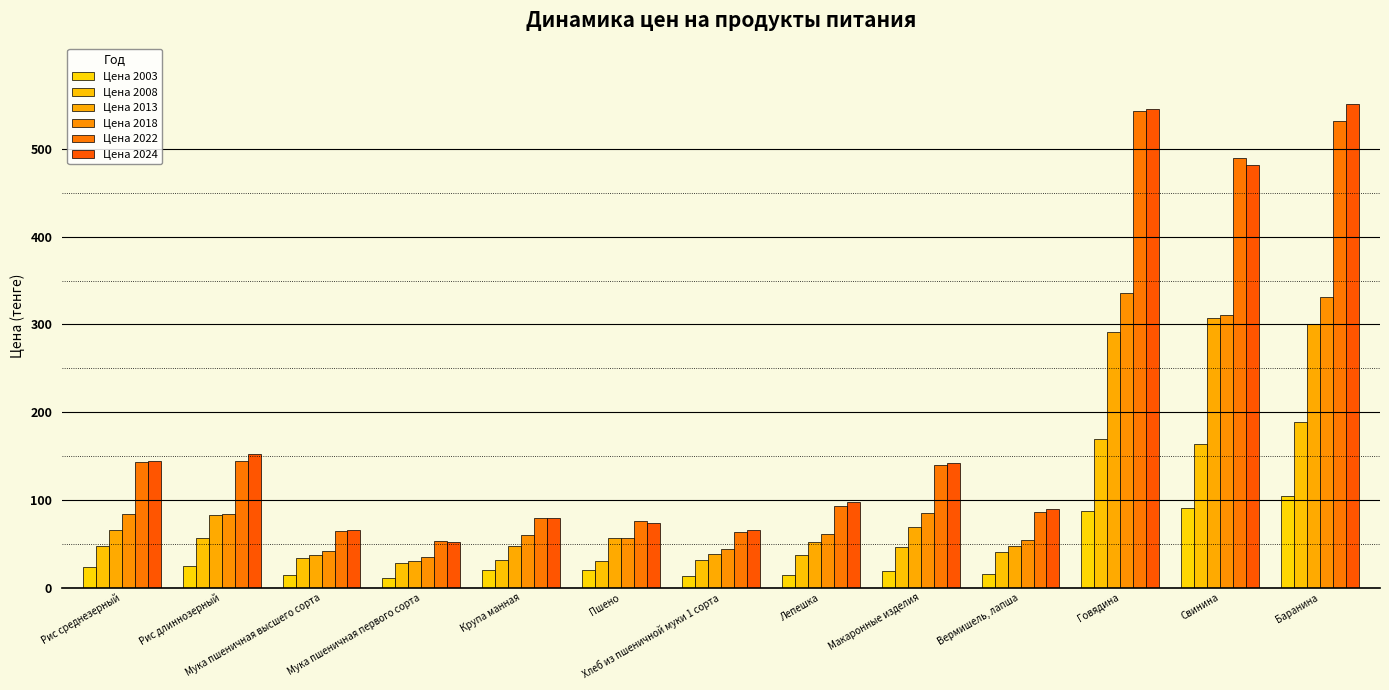

Reading right to left, what are all the values shown in this chart?

Цена 2003: Баранина=104.9	Свинина=90.2	Говядина=87.8	Вермишель, лапша=15.1	Макаронные изделия=19.1	Лепешка=14.4	Хлеб из пшеничной муки 1 сорта=13.0	Пшено=19.6	Крупа манная=20.0	Мука пшеничная первого сорта=10.6	Мука пшеничная высшего сорта=13.8	Рис длиннозерный=24.9	Рис среднезерный=23.2
Цена 2008: Баранина=188.4	Свинина=164.0	Говядина=169.1	Вермишель, лапша=40.0	Макаронные изделия=46.6	Лепешка=37.5	Хлеб из пшеничной муки 1 сорта=31.5	Пшено=29.9	Крупа манная=31.8	Мука пшеничная первого сорта=27.9	Мука пшеничная высшего сорта=33.3	Рис длиннозерный=57.0	Рис среднезерный=47.1
Цена 2013: Баранина=300.9	Свинина=307.4	Говядина=291.2	Вермишель, лапша=46.9	Макаронные изделия=69.3	Лепешка=51.9	Хлеб из пшеничной муки 1 сорта=38.2	Пшено=56.7	Крупа манная=47.9	Мука пшеничная первого сорта=29.8	Мука пшеничная высшего сорта=36.8	Рис длиннозерный=82.5	Рис среднезерный=65.5
Цена 2018: Баранина=331.6	Свинина=310.4	Говядина=335.3	Вермишель, лапша=53.8	Макаронные изделия=84.7	Лепешка=61.3	Хлеб из пшеничной муки 1 сорта=44.1	Пшено=56.5	Крупа манная=59.6	Мука пшеничная первого сорта=34.3	Мука пшеничная высшего сорта=41.9	Рис длиннозерный=84.0	Рис среднезерный=83.5
Цена 2022: Баранина=531.8	Свинина=489.3	Говядина=543.2	Вермишель, лапша=86.4	Макаронные изделия=139.2	Лепешка=92.5	Хлеб из пшеничной муки 1 сорта=63.9	Пшено=76.0	Крупа манная=78.9	Мука пшеничная первого сорта=52.5	Мука пшеничная высшего сорта=64.1	Рис длиннозерный=144.5	Рис среднезерный=143.4
Цена 2024: Баранина=550.9	Свинина=481.2	Говядина=545.7	Вермишель, лапша=89.3	Макаронные изделия=141.8	Лепешка=97.2	Хлеб из пшеничной муки 1 сорта=66.0	Пшено=73.2	Крупа манная=78.9	Мука пшеничная первого сорта=52.5	Мука пшеничная высшего сорта=66.1	Рис длиннозерный=152.6	Рис среднезерный=143.8